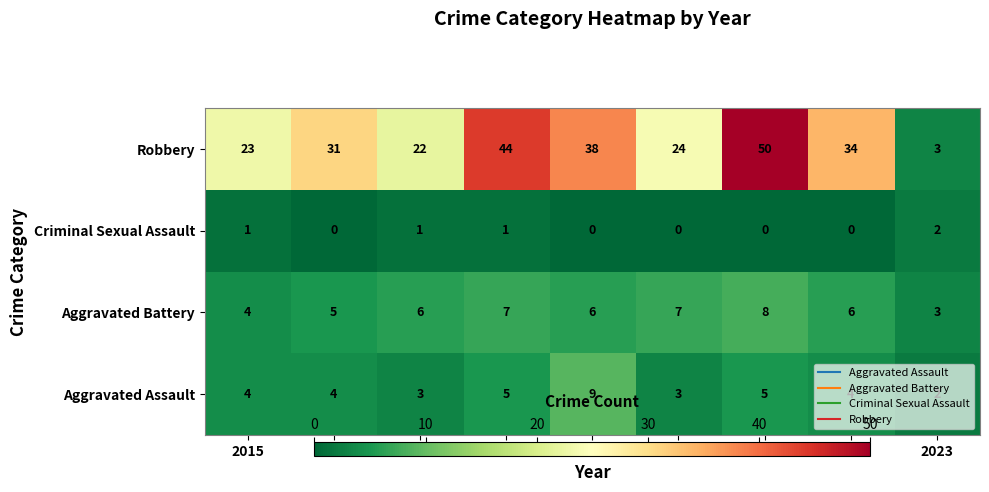

How many Criminal Sexual Assault values are between 0 and 1?

8